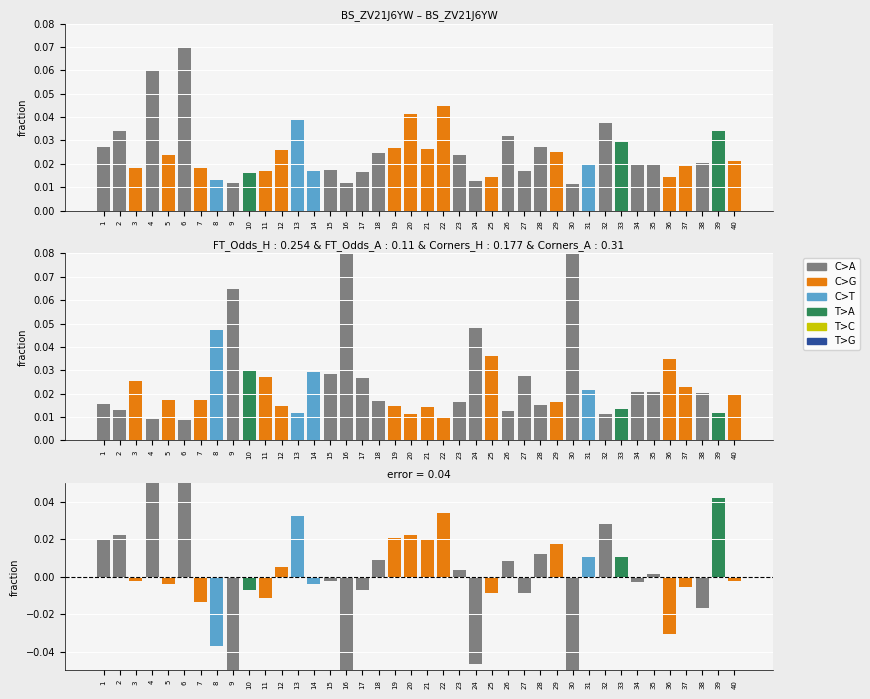

Is the value of FT_Odds_A at 13 greater than the value of FT_Odds_H at 13?

No